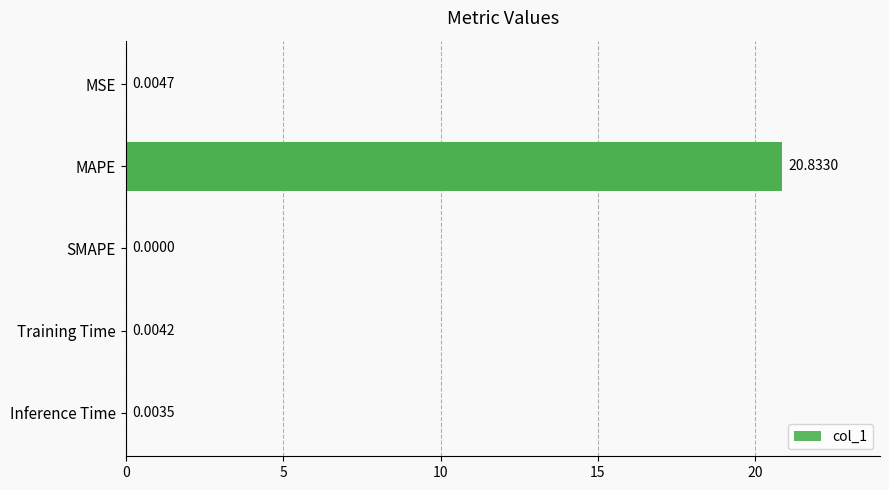

Which category has the highest value across all series?

MAPE